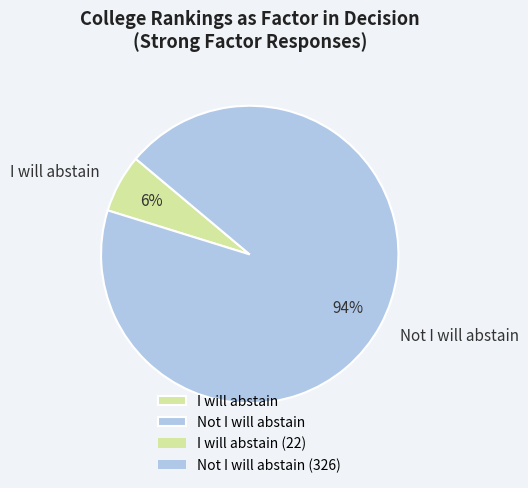

To the nearest percent, what portion does I will abstain represent?

6%